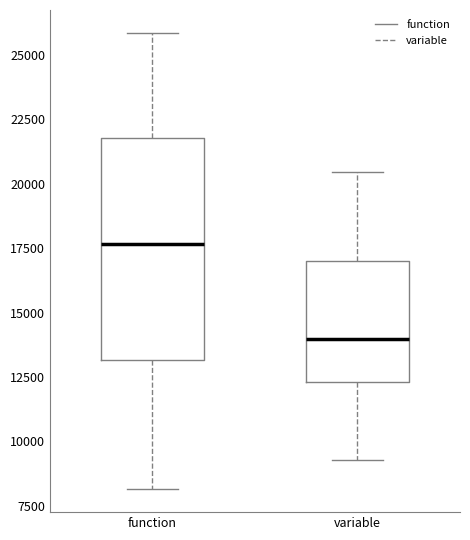

Which box has the lowest median line?

variable